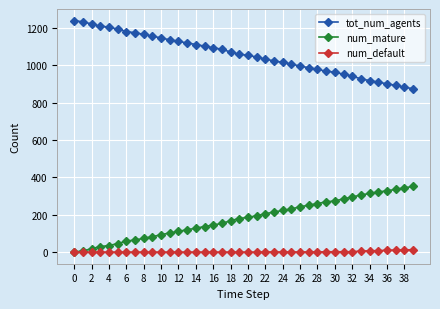

True or false: tot_num_agents and num_default cross at least once.

False